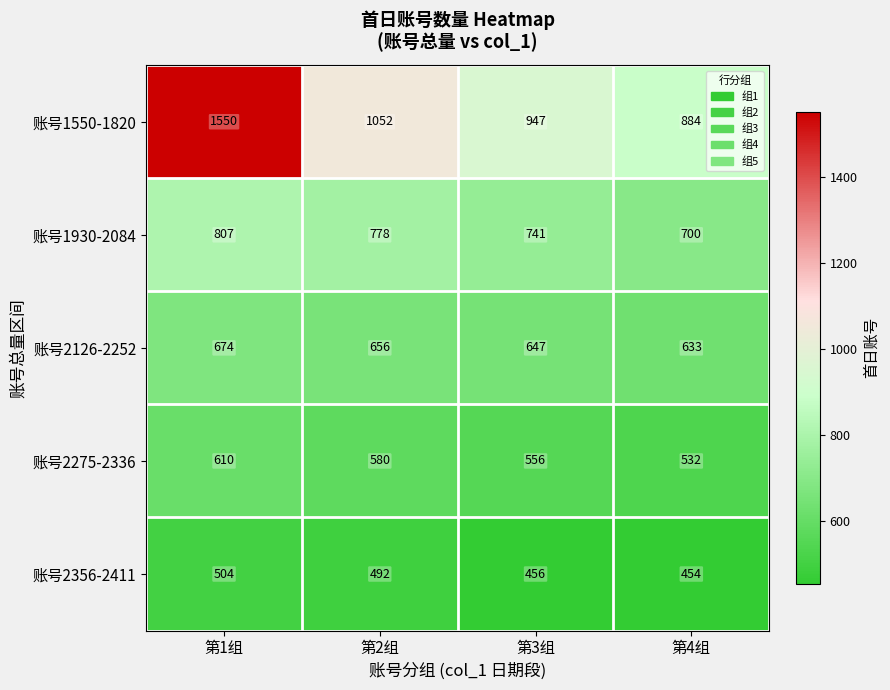

What is the difference between the 账号2275-2336 values at 第1组 and 第4组?

78